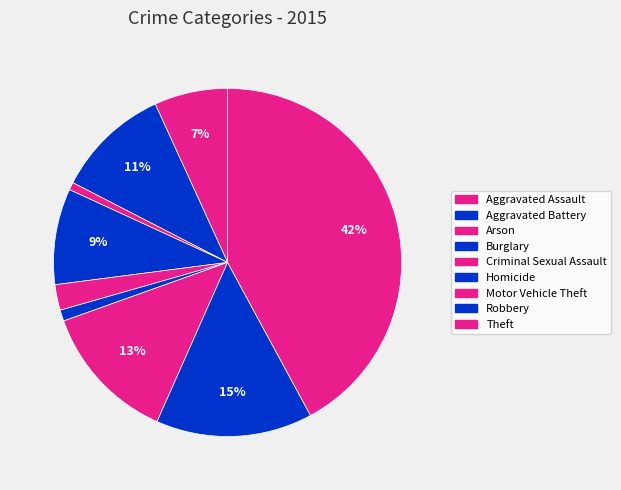

How much of the chart is everything except Theft?

57.9%